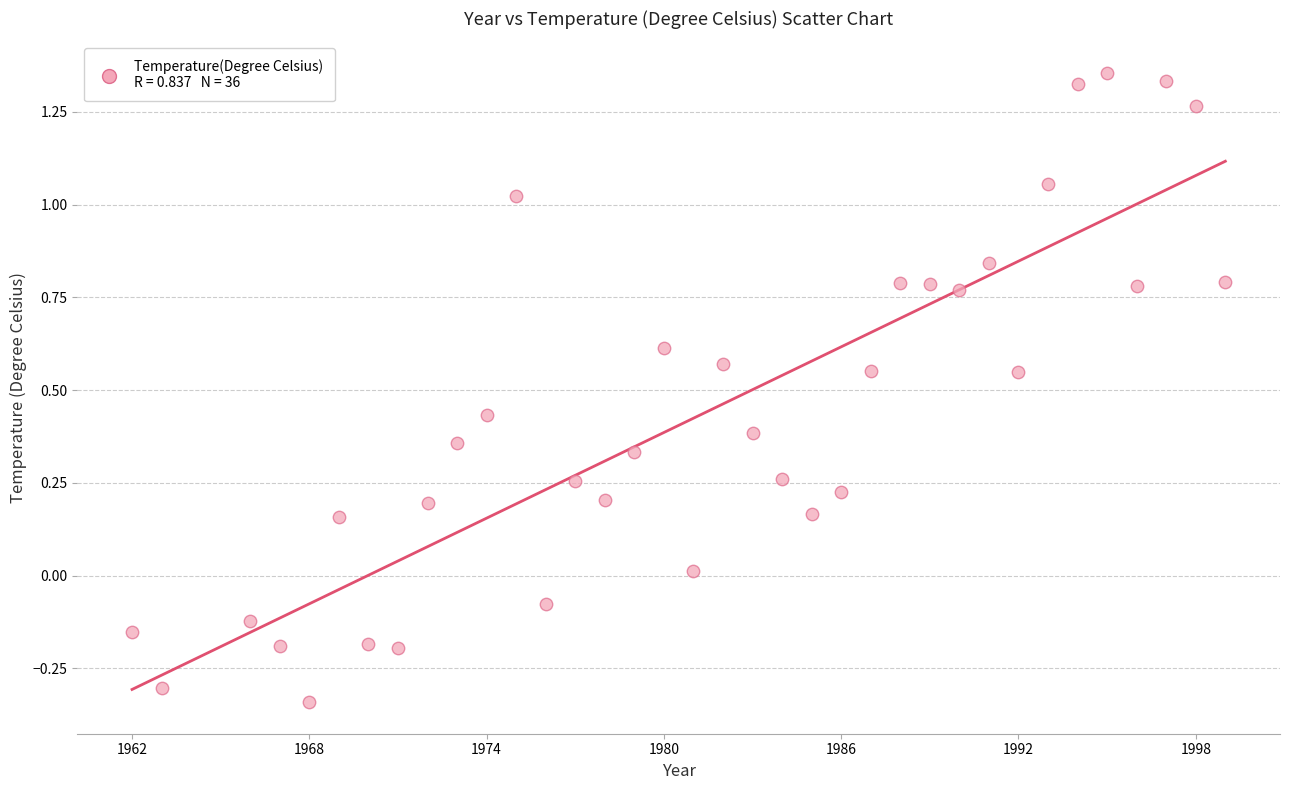

What is the range of X values (max minus min)?

37.0